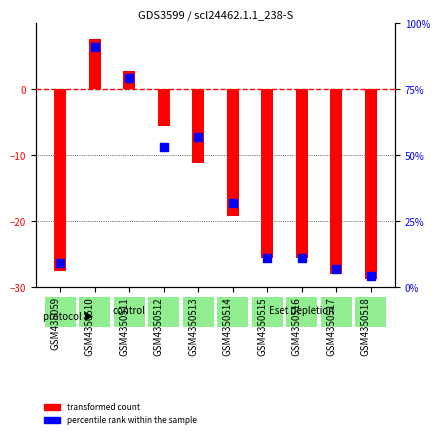

At which category is the sum across all series the highest?

GSM4350510